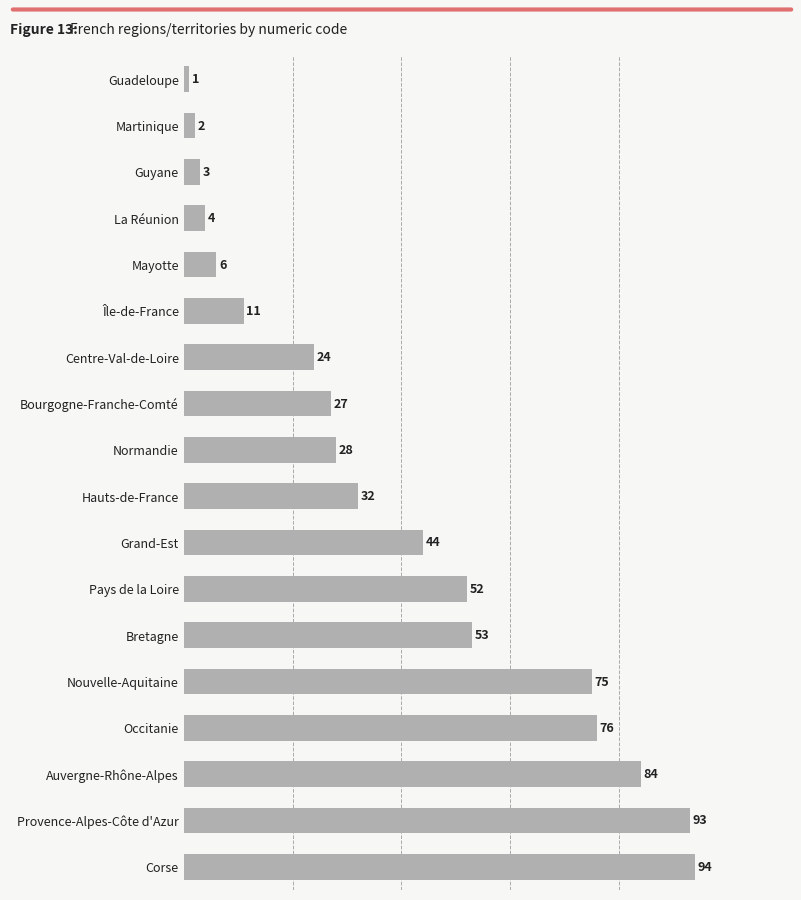

Rank the categories by value from highest to lowest.

Corse, Provence-Alpes-Côte d'Azur, Auvergne-Rhône-Alpes, Occitanie, Nouvelle-Aquitaine, Bretagne, Pays de la Loire, Grand-Est, Hauts-de-France, Normandie, Bourgogne-Franche-Comté, Centre-Val-de-Loire, Île-de-France, Mayotte, La Réunion, Guyane, Martinique, Guadeloupe